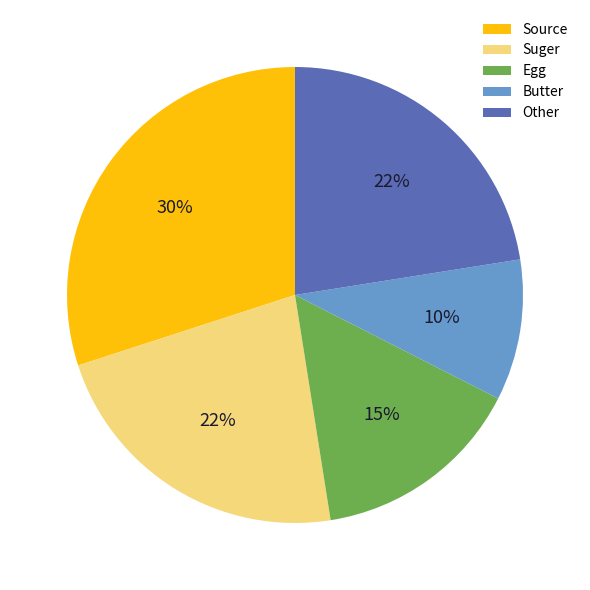

Does Suger represent more than half of the total?

No